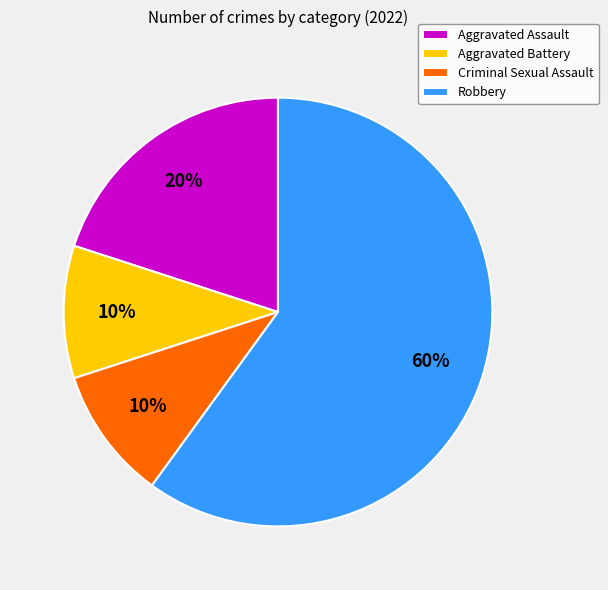

Combined, do Criminal Sexual Assault and Aggravated Battery account for over 50%?

No